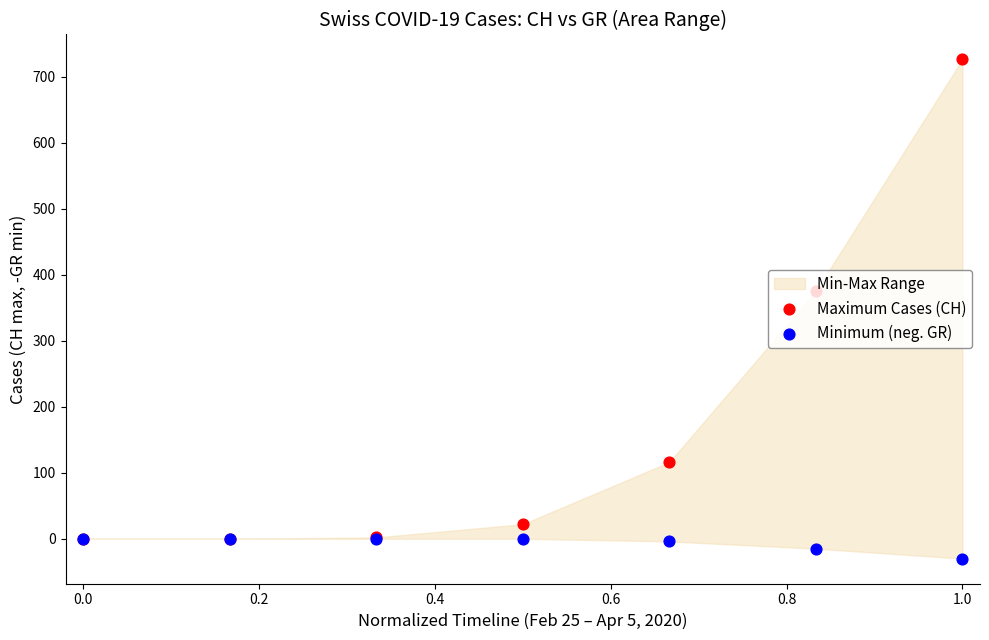

Which series has the widest spread of Y values?

Maximum Cases (CH)